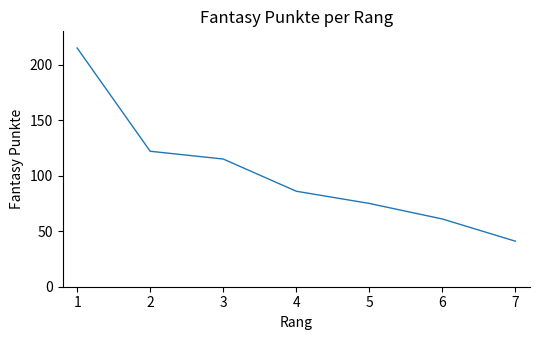

The value at 2 is 122. True or false?

True